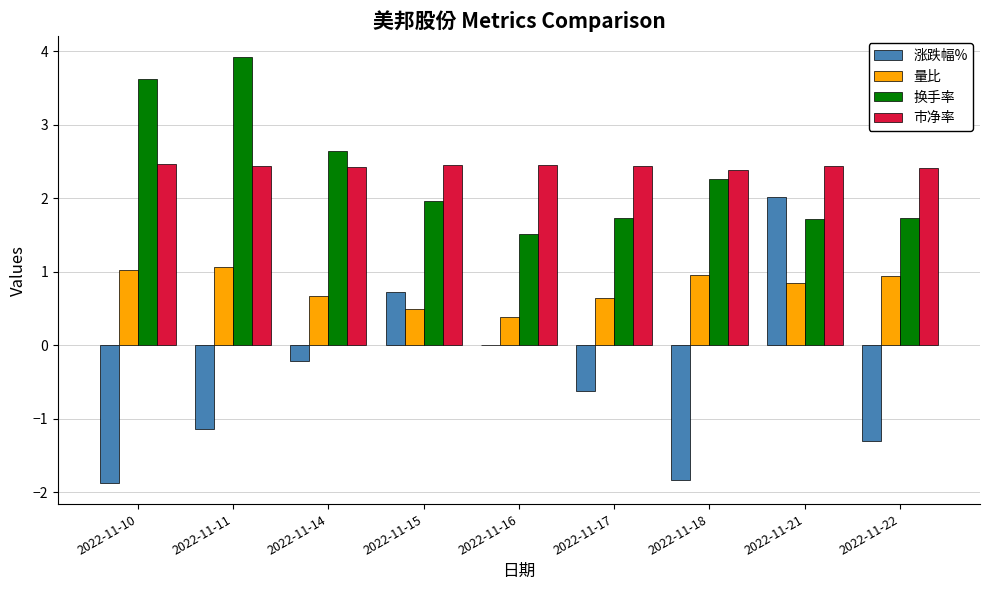

Are the bars horizontal?

No